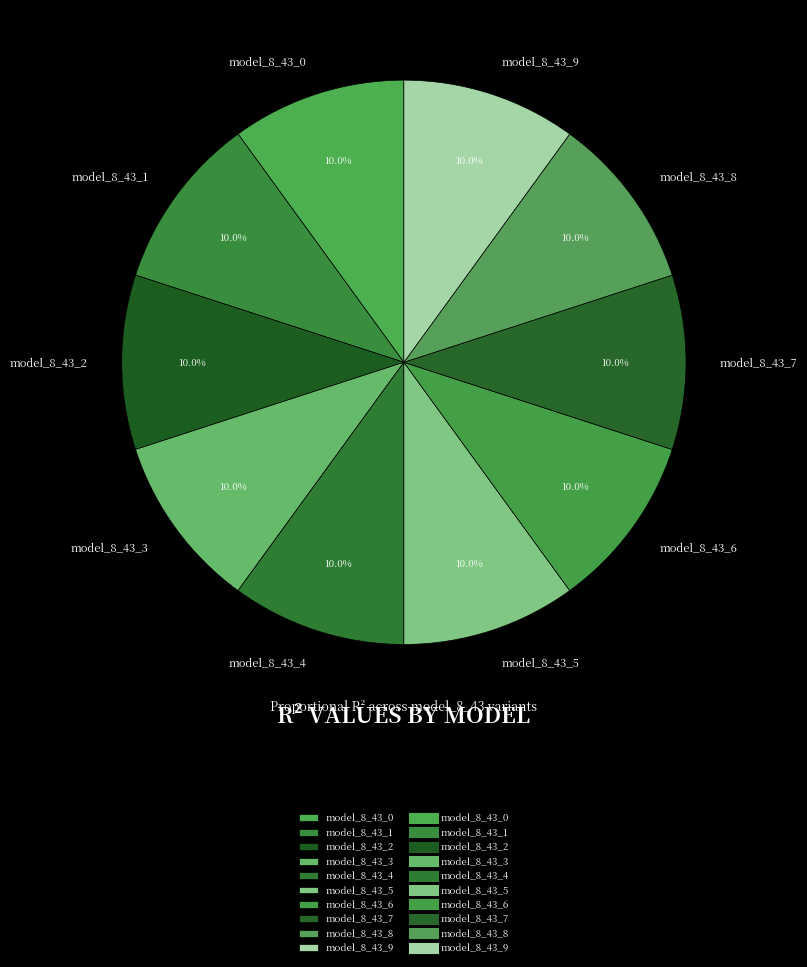

Is there any slice that represents more than half of the pie?

No